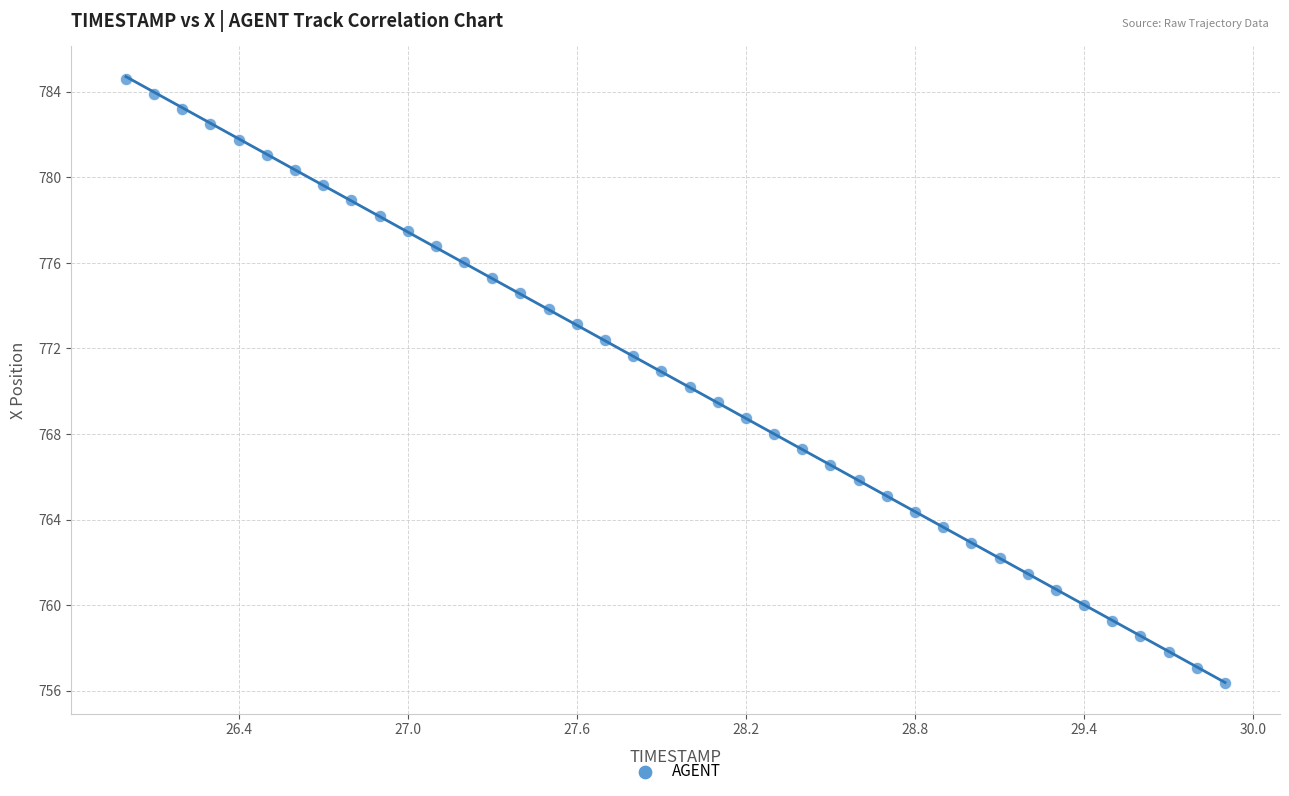

What is the range of Y values (max minus min)?

28.3